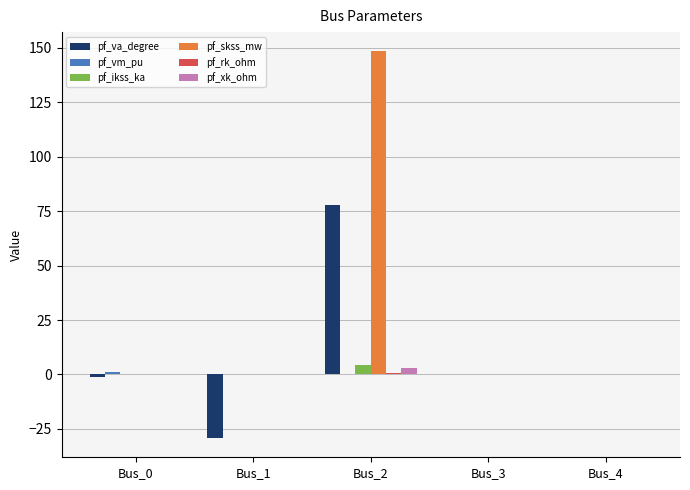

How many categories are shown in the chart?

5